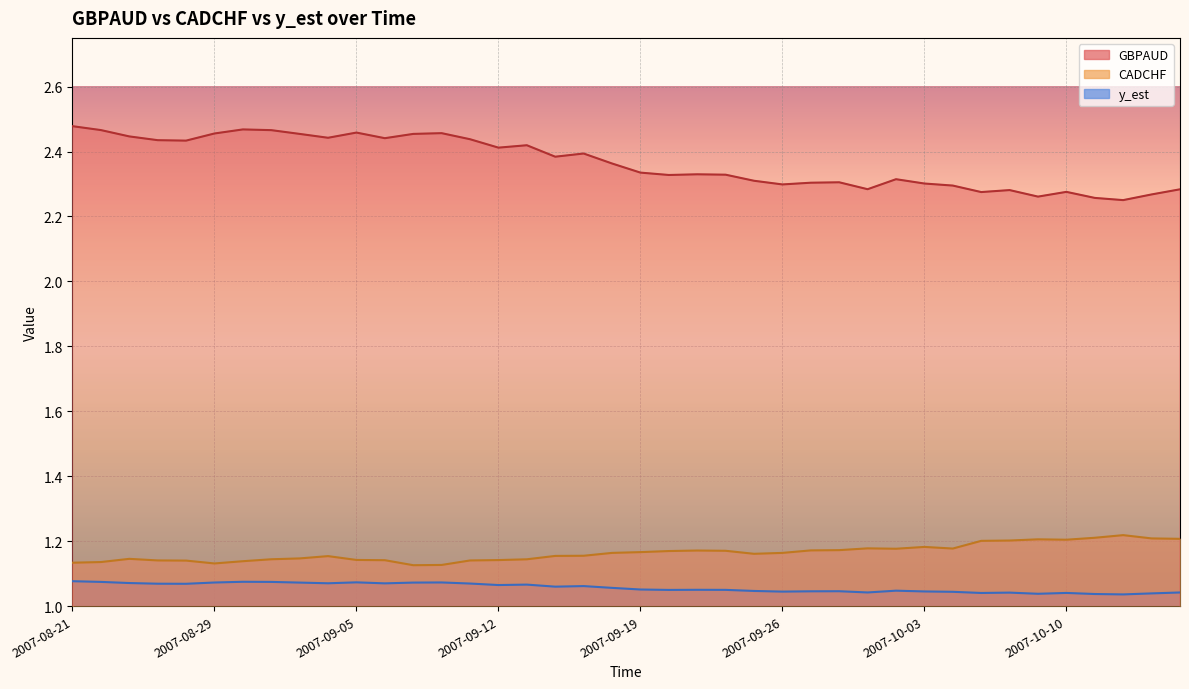

What is the value of the CADCHF point at the 11th from the left?

1.1